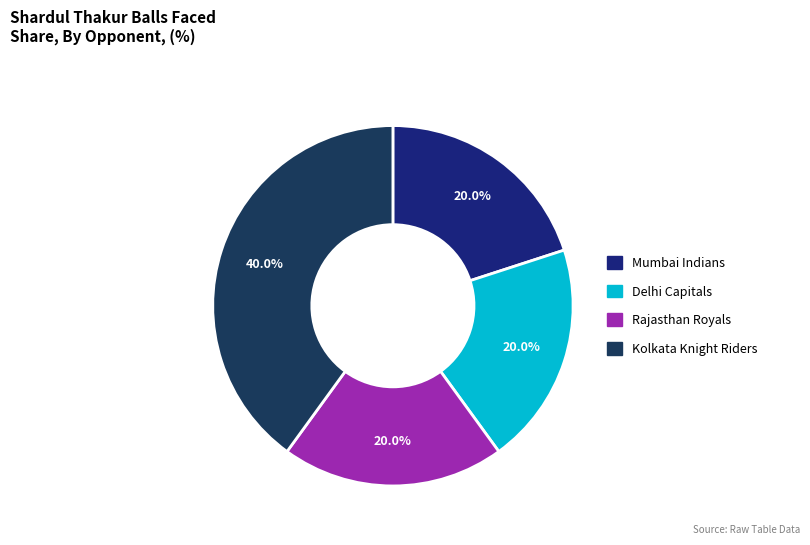

Is it true that Kolkata Knight Riders is 40% of the pie?

True